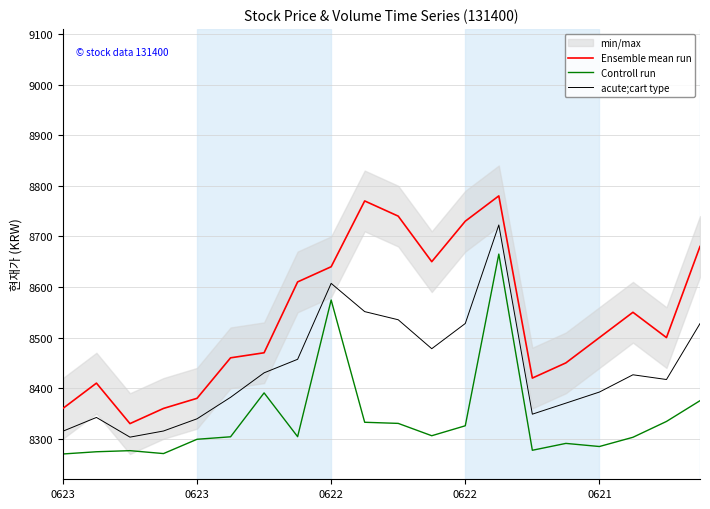

What is the value of the Controll run point at the 6th from the left?

8303.9